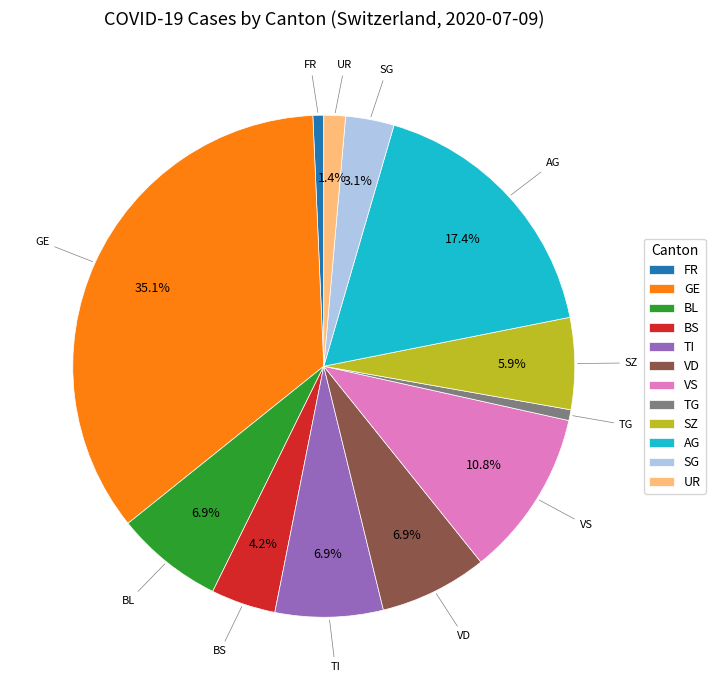

To the nearest percent, what is the difference between the largest and smallest slice percentages?

34%